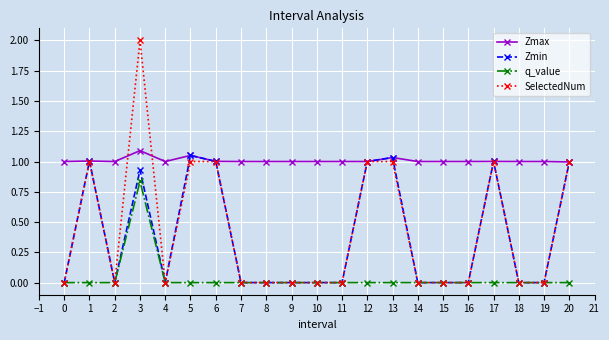

Is the value of Zmin at 5 greater than the value of SelectedNum at 1?

Yes